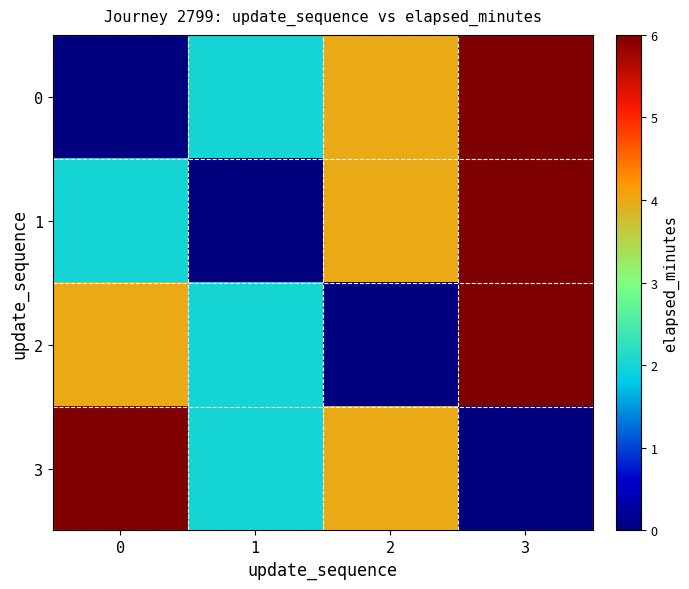

Rank the series at 1 from highest to lowest value.

0, 2, 3, 1